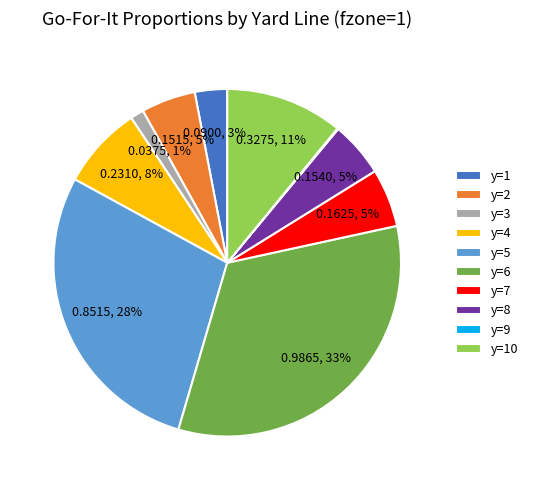

To the nearest percent, what is the difference between the largest and smallest slice percentages?

33%